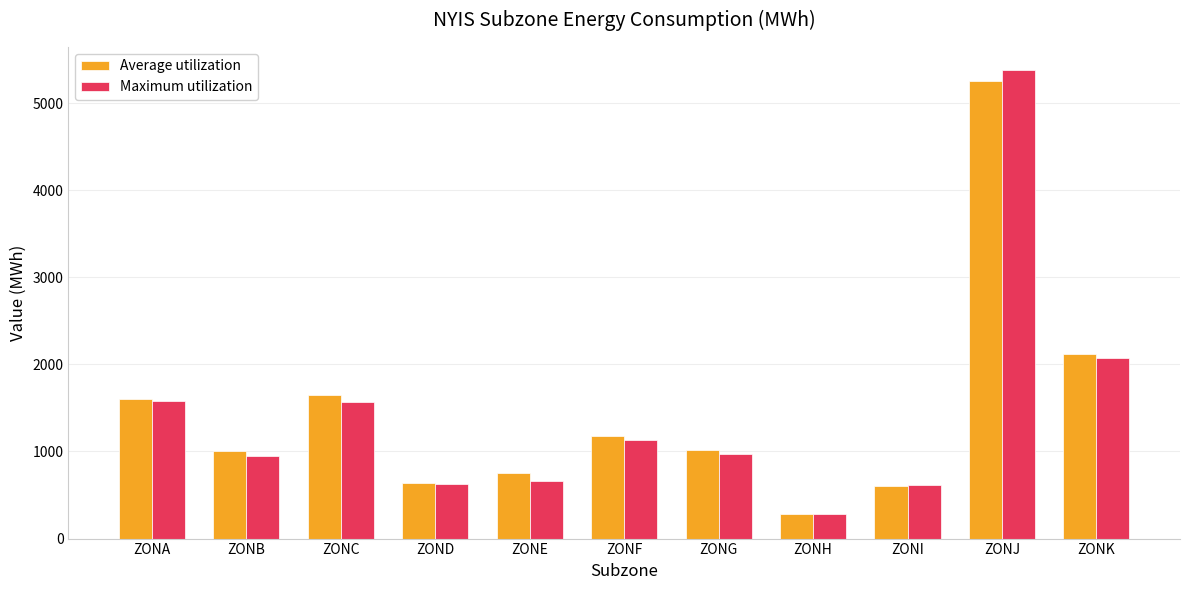

At which category is the sum across all series the highest?

ZONJ